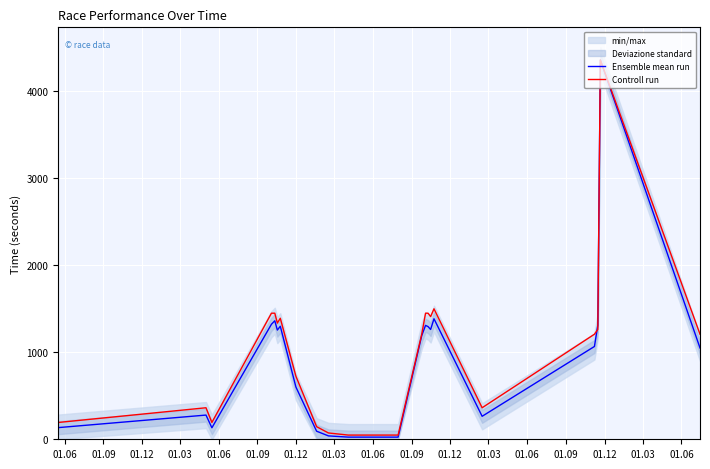

In Controll run, how many points are lower than both neighbors (excluding endpoints)?

4